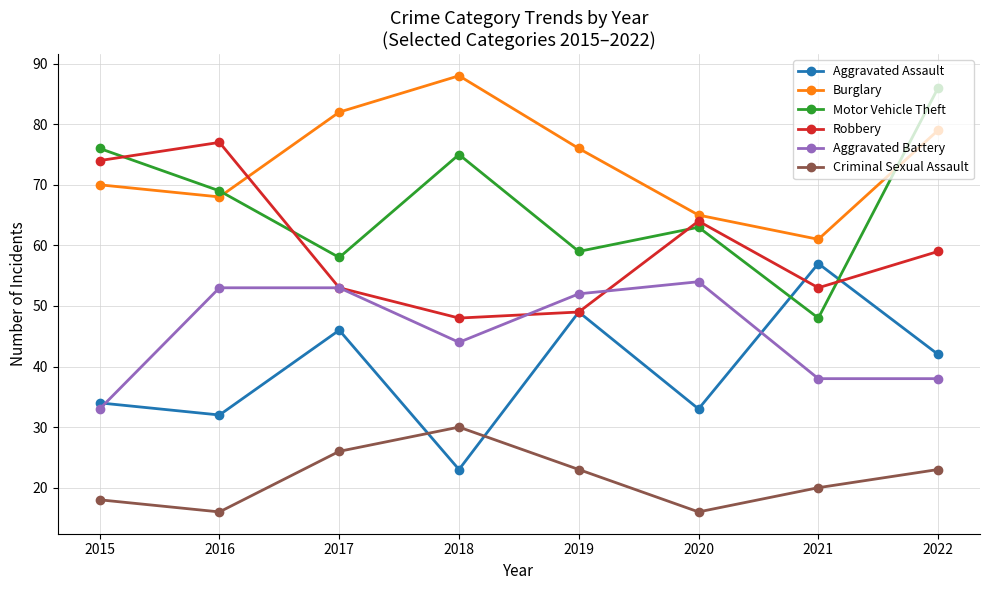

What is the minimum value for Motor Vehicle Theft?

48